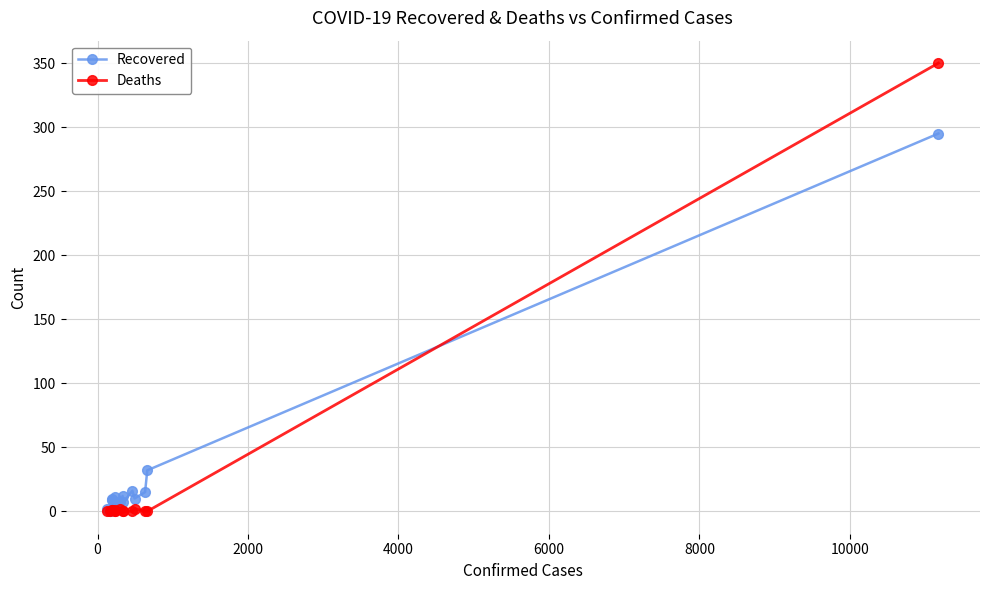

In Recovered, how many points are higher than both neighbors (excluding endpoints)?

4